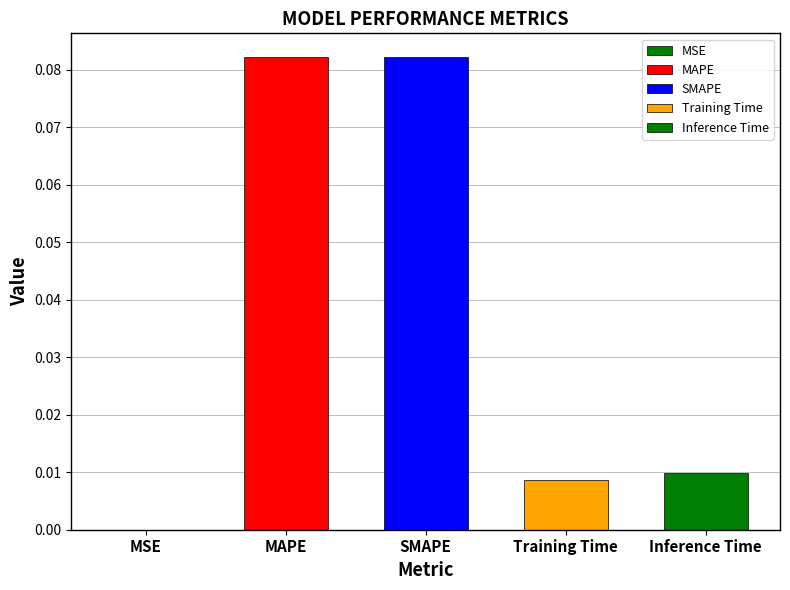

Rank the categories by value from lowest to highest.

MSE, Training Time, Inference Time, MAPE, SMAPE